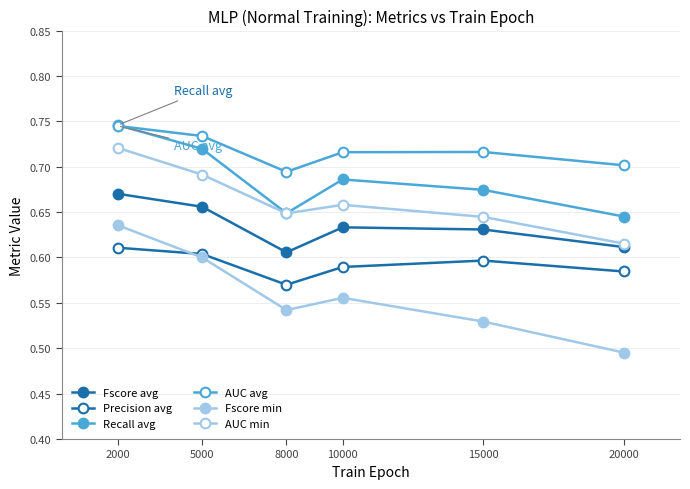

True or false: Recall avg has a value of 0.7 at 10000.

True